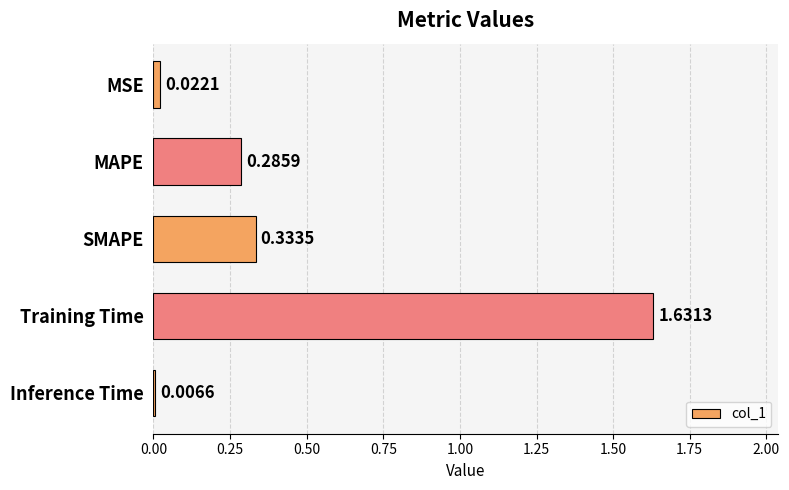

Which category has the highest value across all series?

Training Time